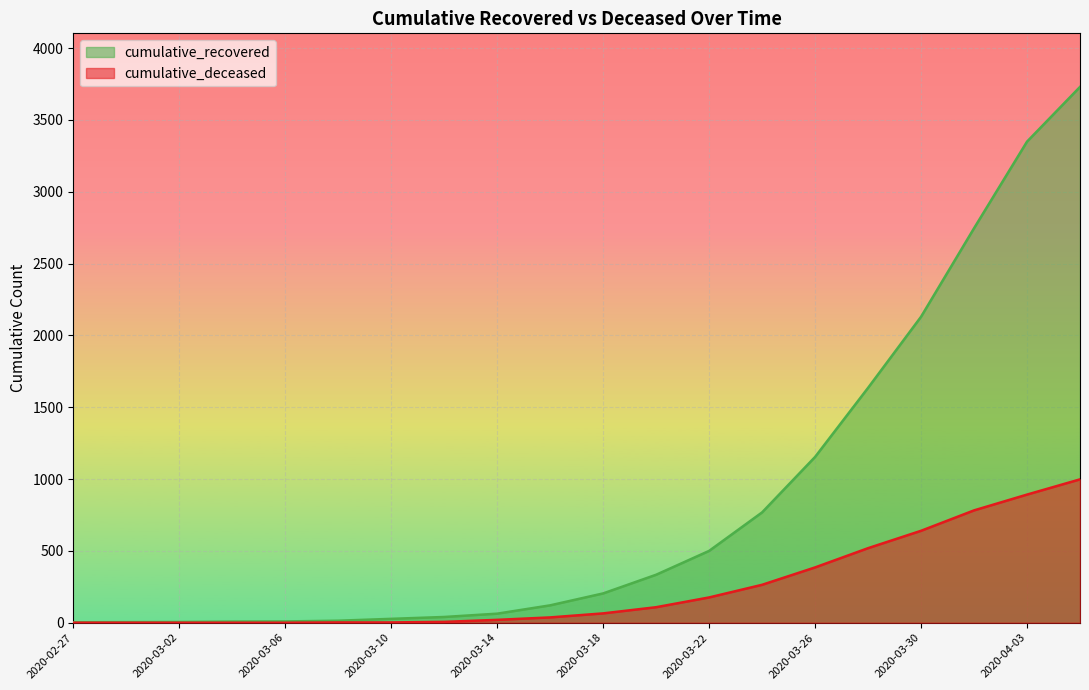

What is the maximum value for cumulative_deceased?

998